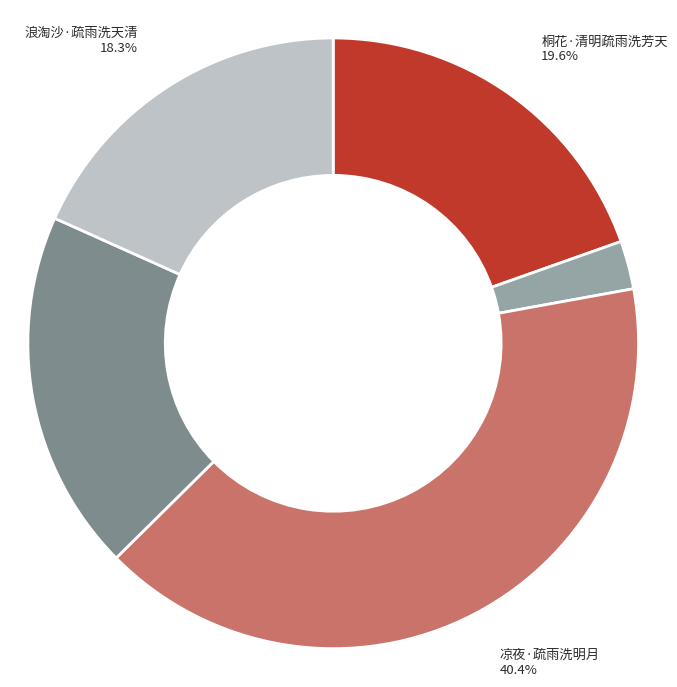

To the nearest percent, what is the difference between the 浪淘沙·疏雨洗天清 and 好事近·疏雨洗烟波 slice percentages?

1%